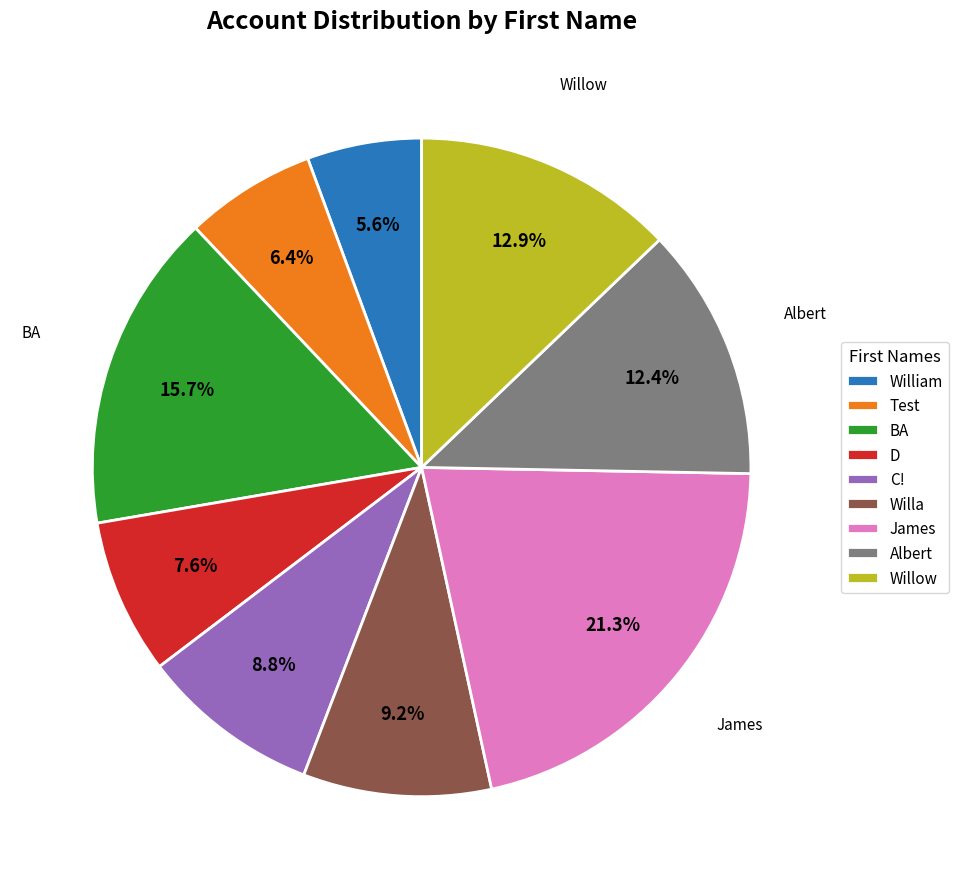

Combined, do Willa and C! account for over 50%?

No